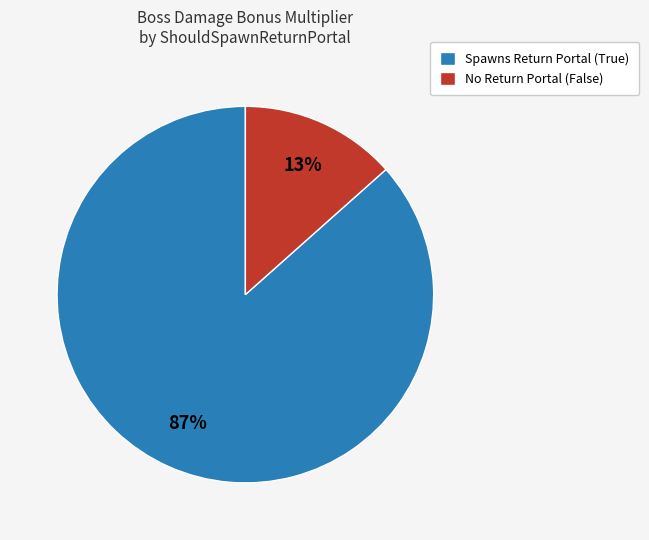

Count the number of slices in the pie.

2